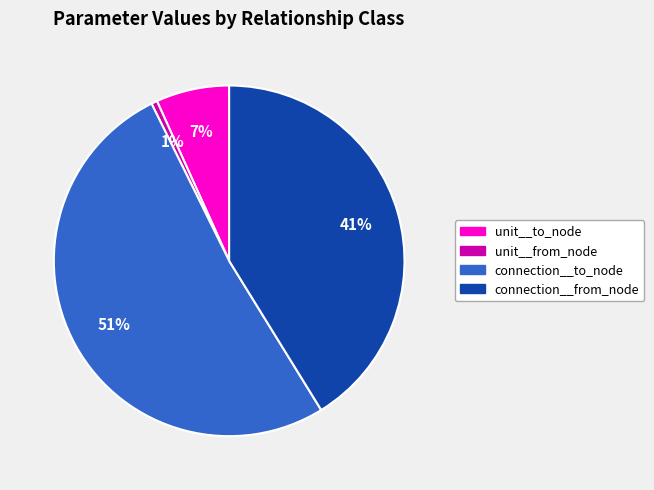

Which slice is the largest?

connection__to_node